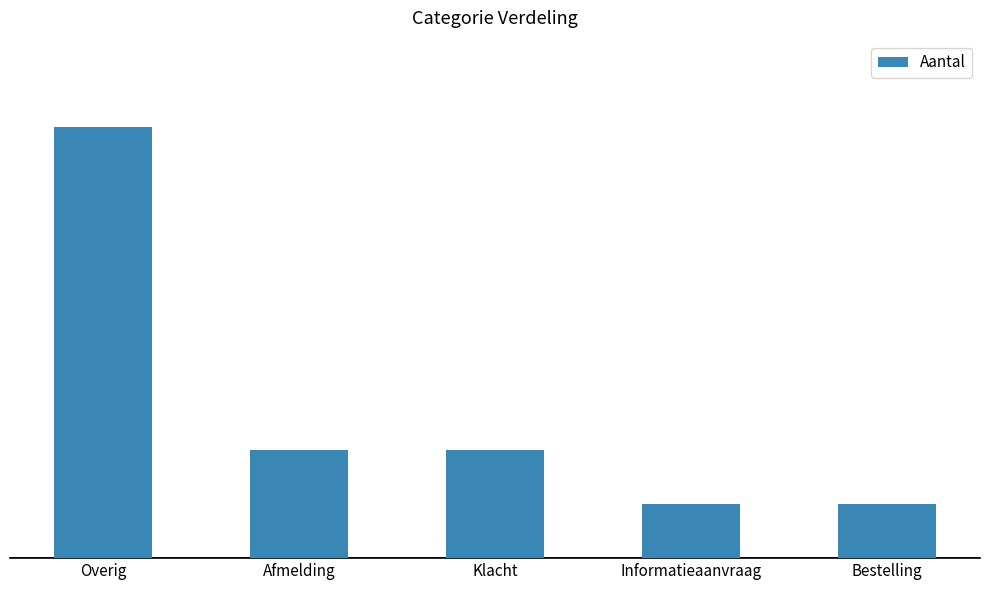

Count the values in the range 1 to 2.

4